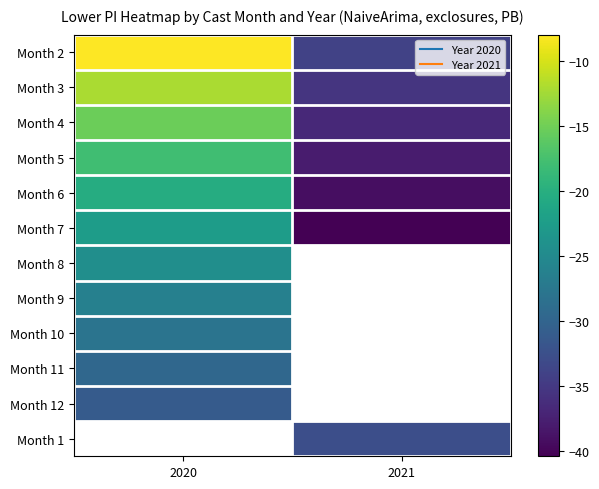

True or false: Month 9 has a value of -26.3 at 2020.

True